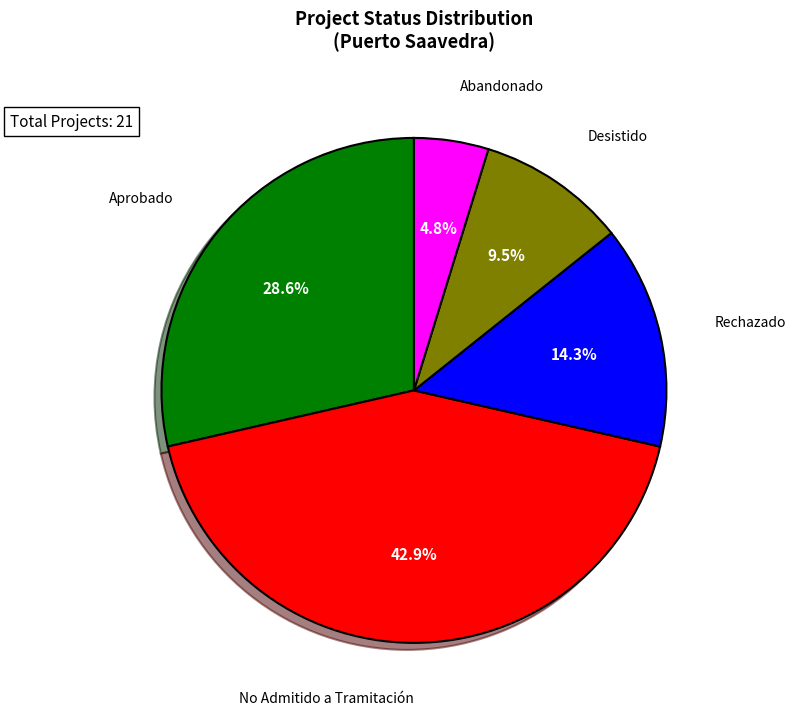

Does Aprobado account for over 50% of the chart?

No